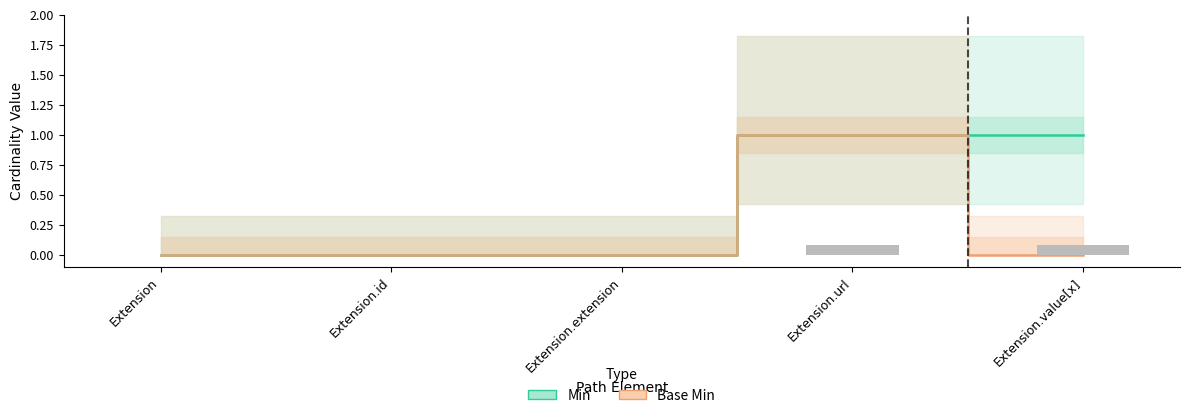

Which has a higher value, Extension.value[x] or Extension?

Extension.value[x]